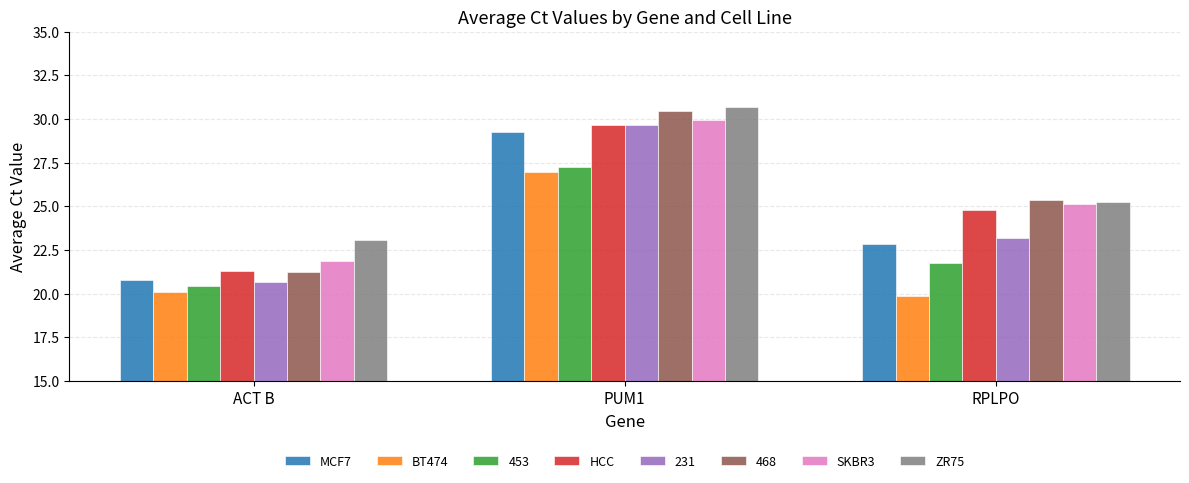

What is the difference between the maximum and minimum values in the HCC series?

8.4